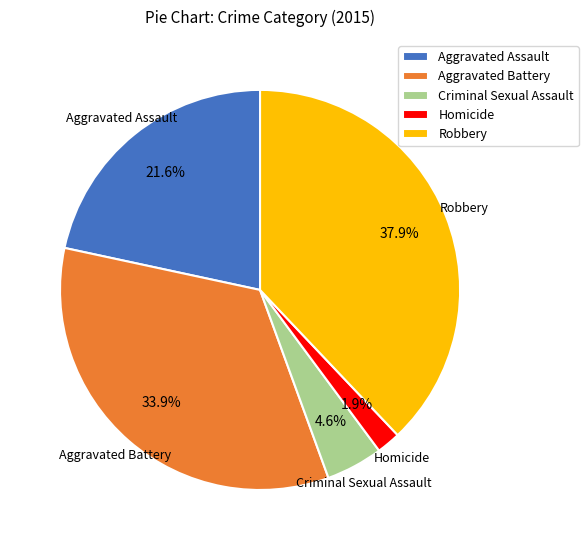

What is the ratio of the value at Aggravated Assault to the value at Criminal Sexual Assault?

4.7